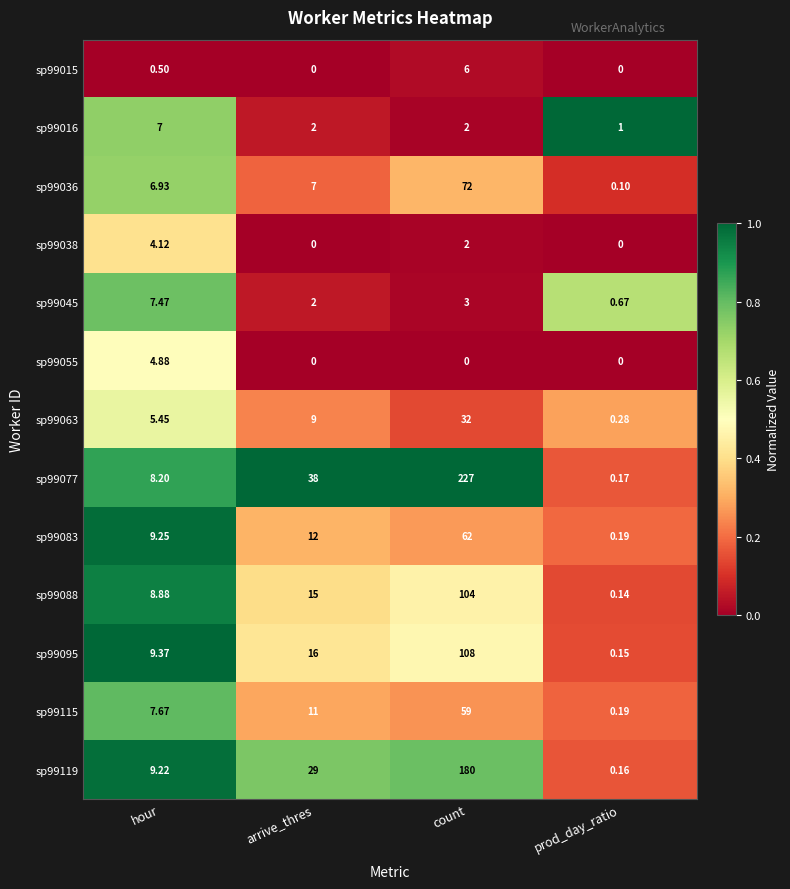

At which label is sp99045 closest to 4?

count